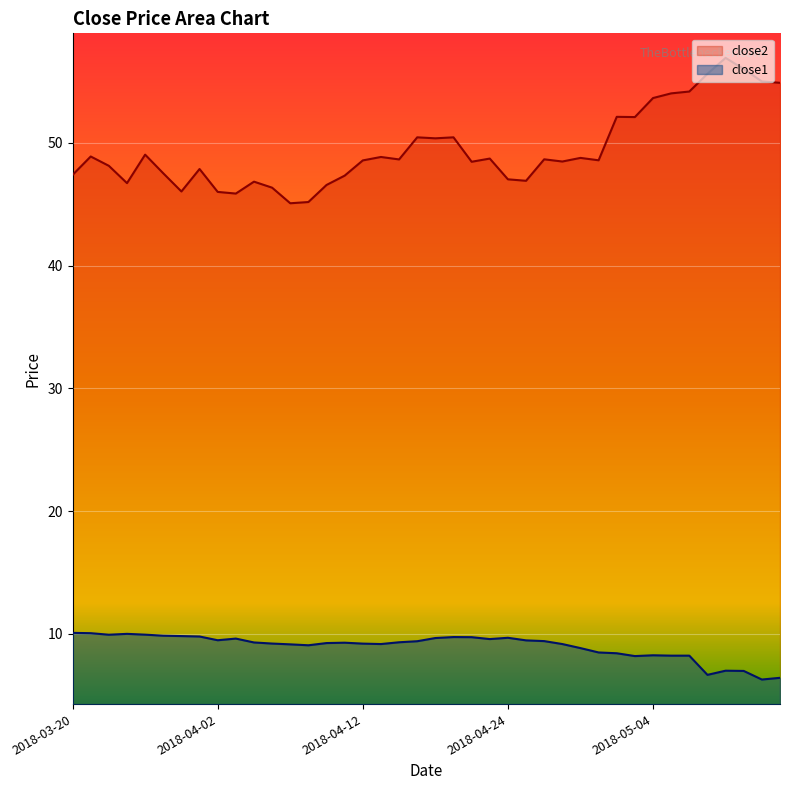

List the series in order of their overall mean, lowest first.

close1, close2